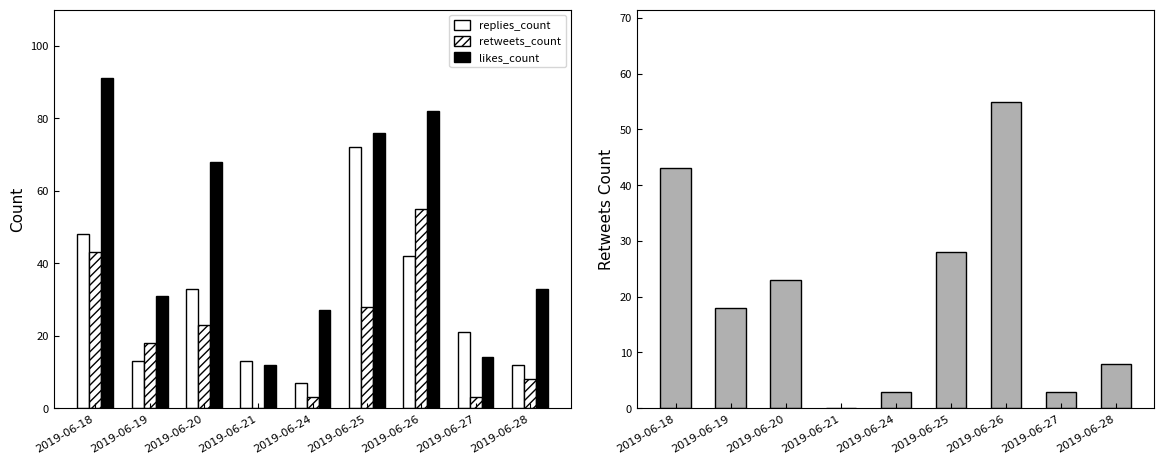

What is the value of the likes_count bar at the 8th from the left?

14